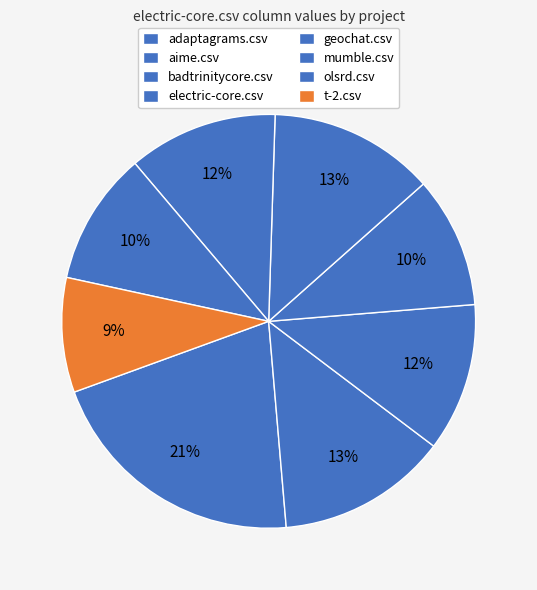

How many slices are in this pie chart?

8